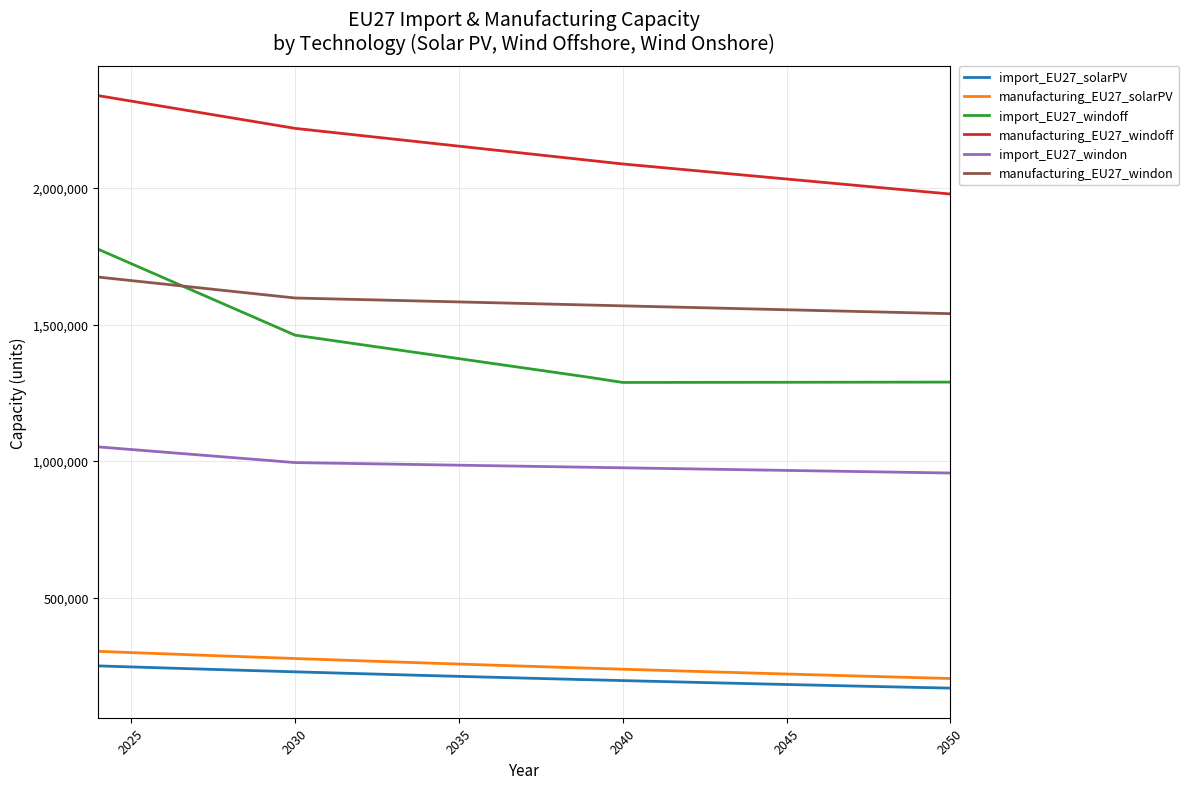

What is the highest value of the manufacturing_EU27_solarPV series?

303600.0